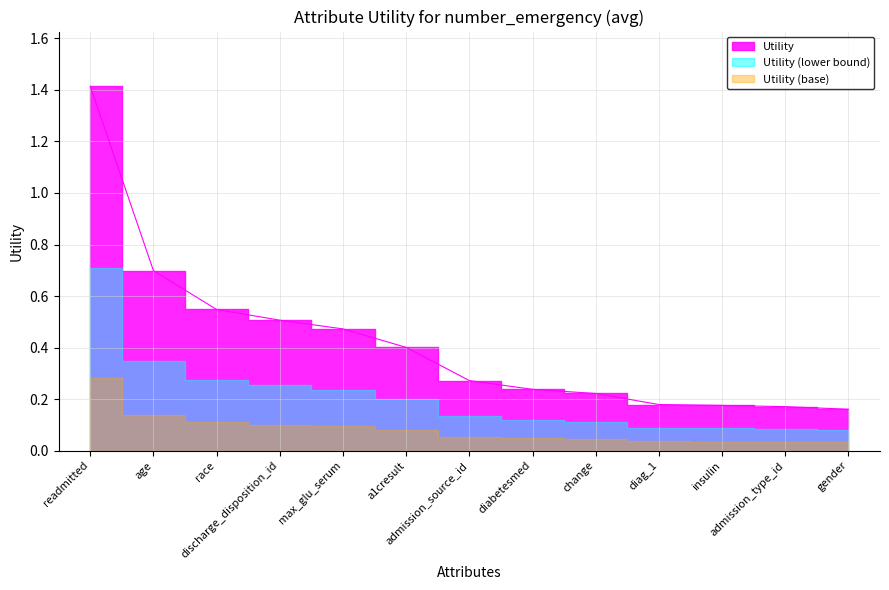

How many lines are shown in the chart?

1